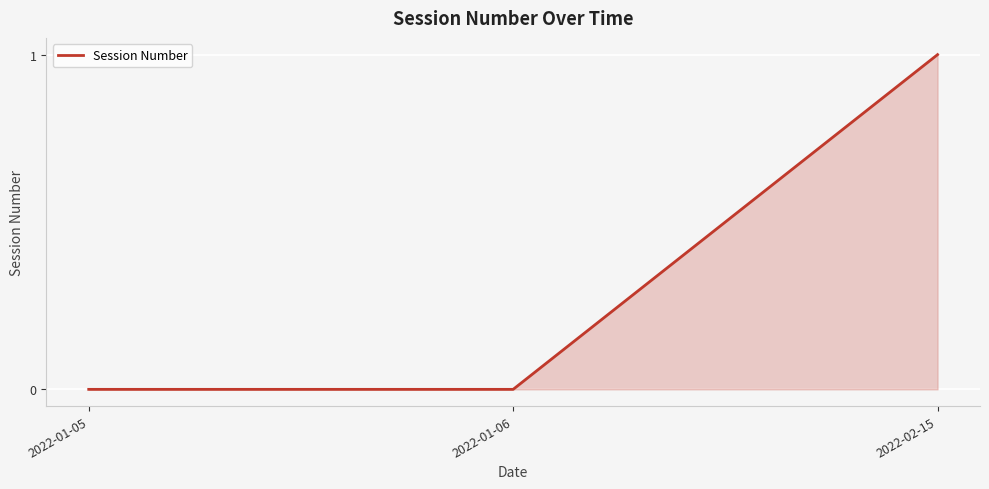

The value at 2022-02-15 is 1. True or false?

True